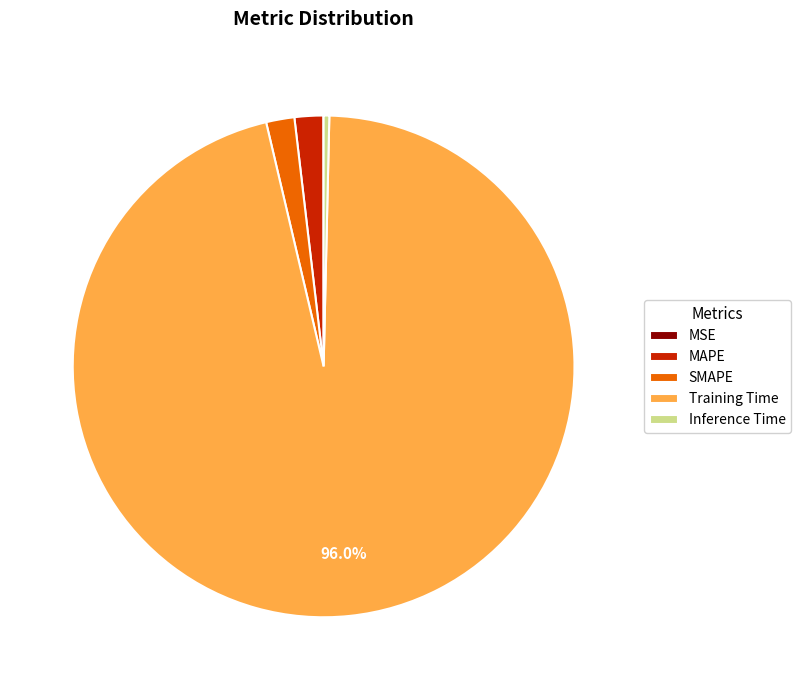

What is the largest slice in the pie chart?

Training Time